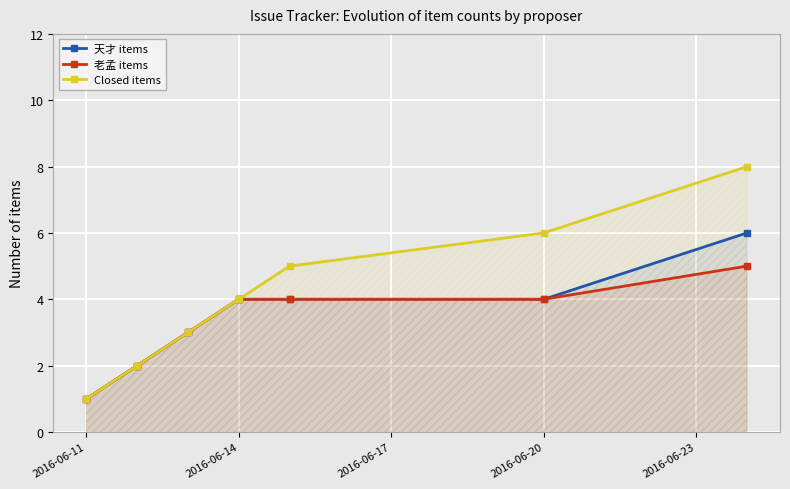

How many lines are shown in the chart?

3